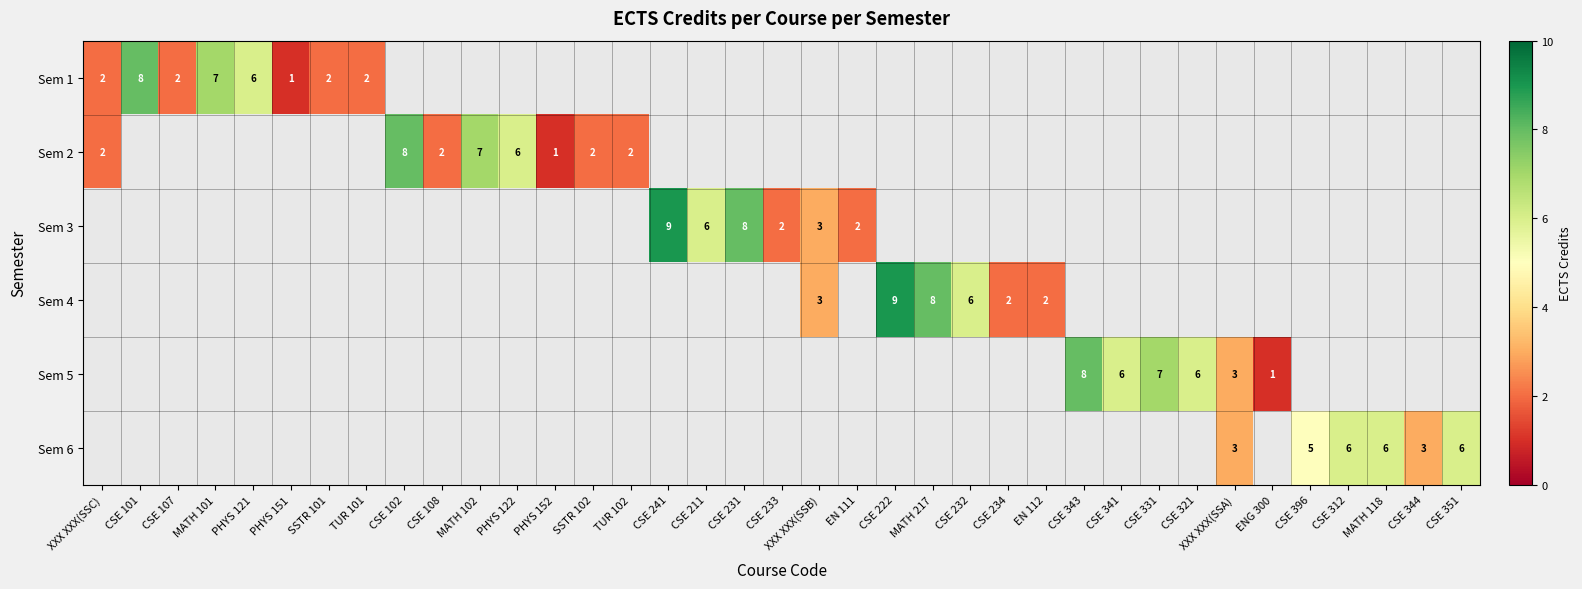

What is the minimum value shown in the chart?

1.0